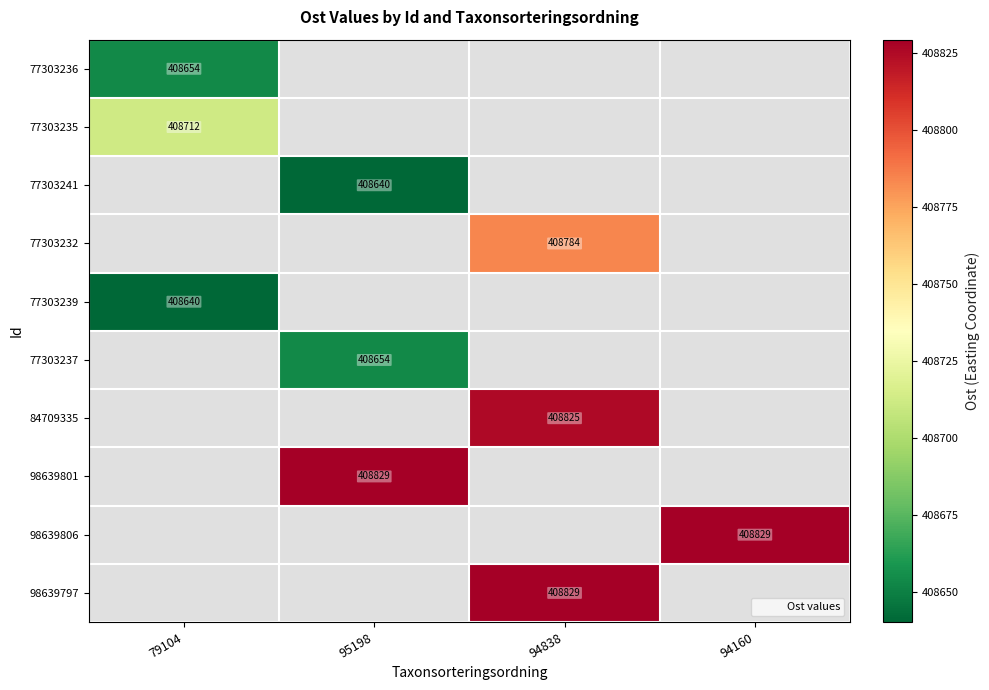

How many values in 84709335 are above zero?

1